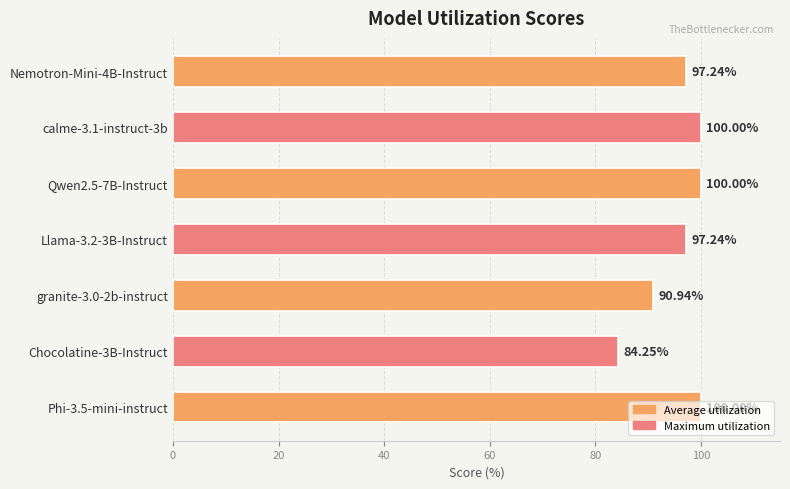

What is the average value?

95.7